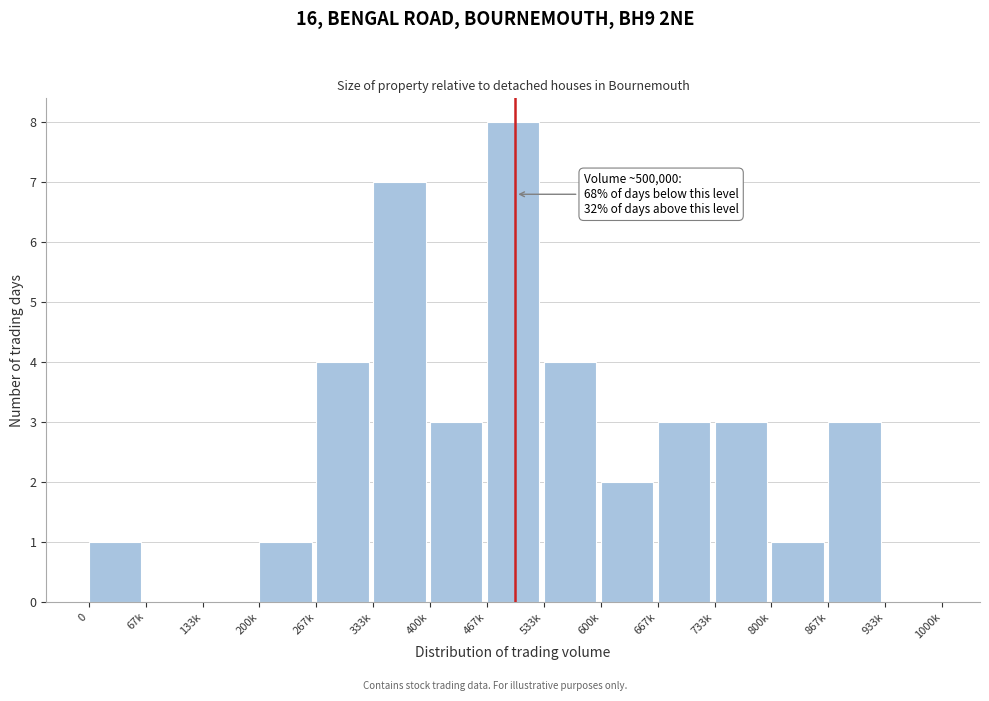

Reading left to right, what are all the values shown in this chart?

0=1	67k=0	133k=0	200k=1	267k=4	333k=7	400k=3	467k=8	533k=4	600k=2	667k=3	733k=3	800k=1	867k=3	933k=0